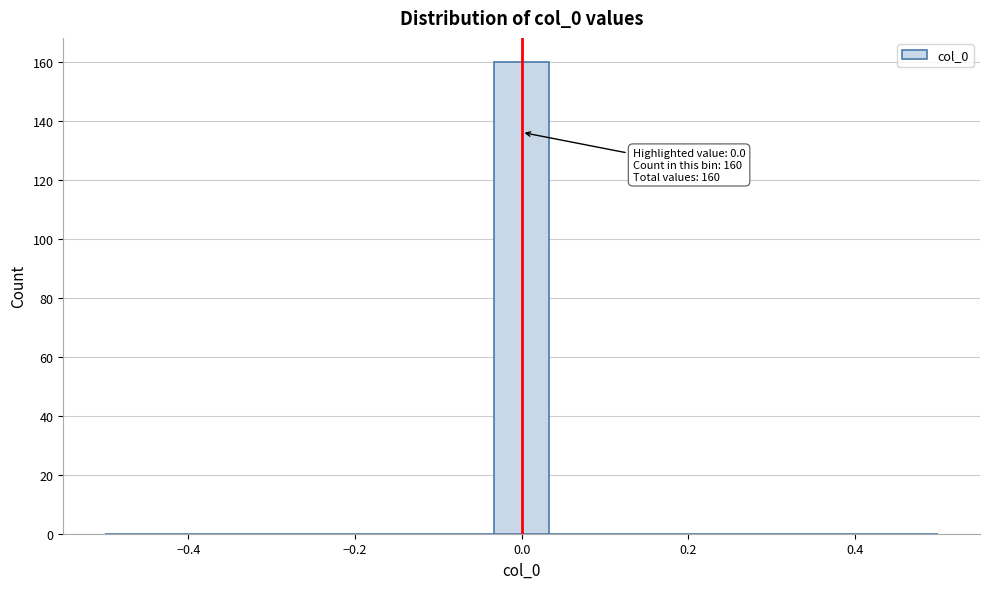

Around what value on the x-axis is the tallest bar? Give the approximate position of its centre, as read against the axis.

0.00